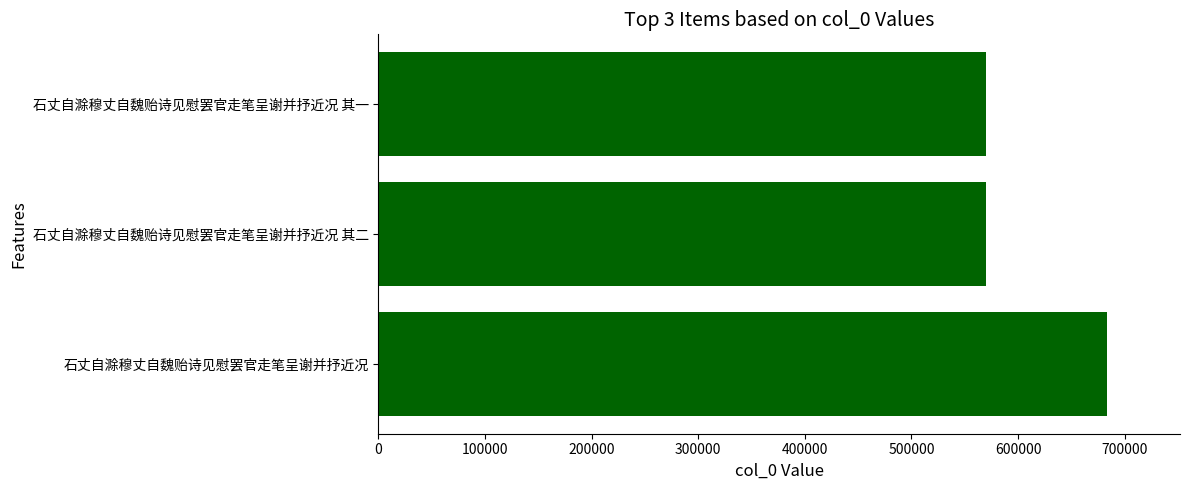

Where is the data nearest to the value 626523?

石丈自滁穆丈自魏贻诗见慰罢官走笔呈谢并抒近况 其二